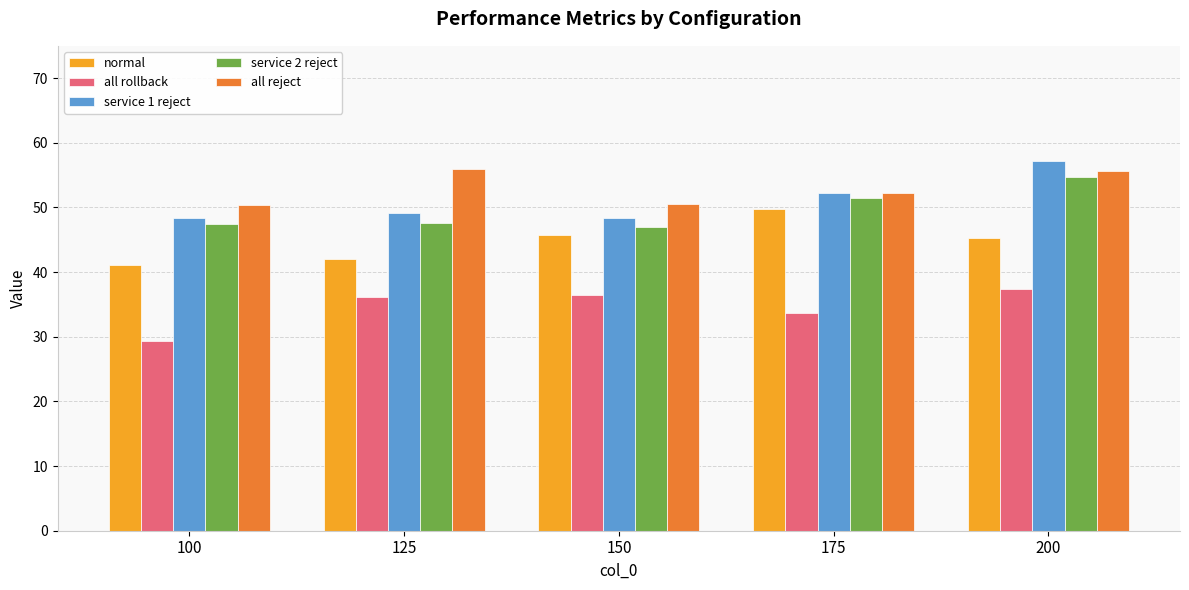

Where does the normal series first go above 45?

150